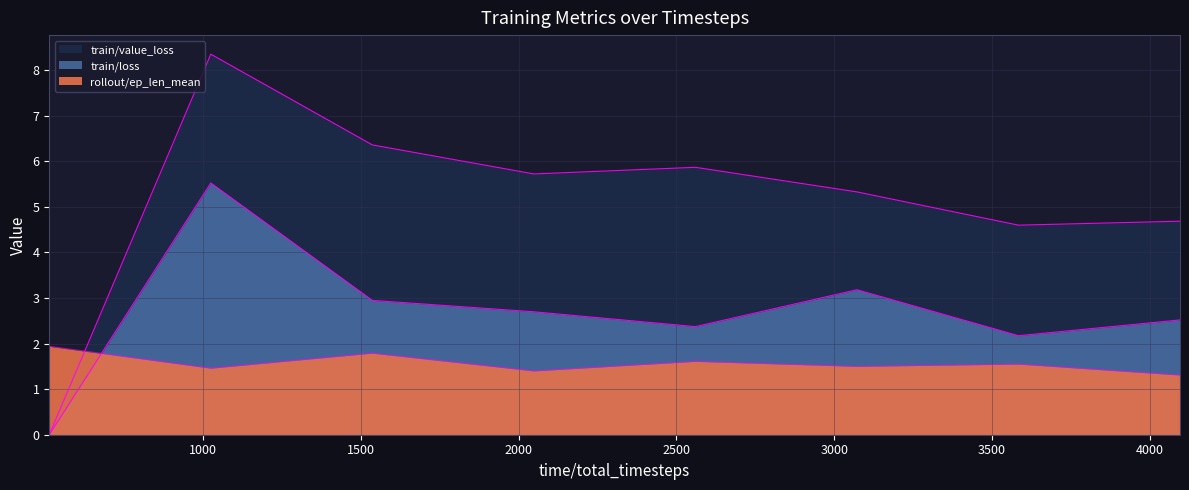

Is it true that train/value_loss equals 6.4 at 1536?

True